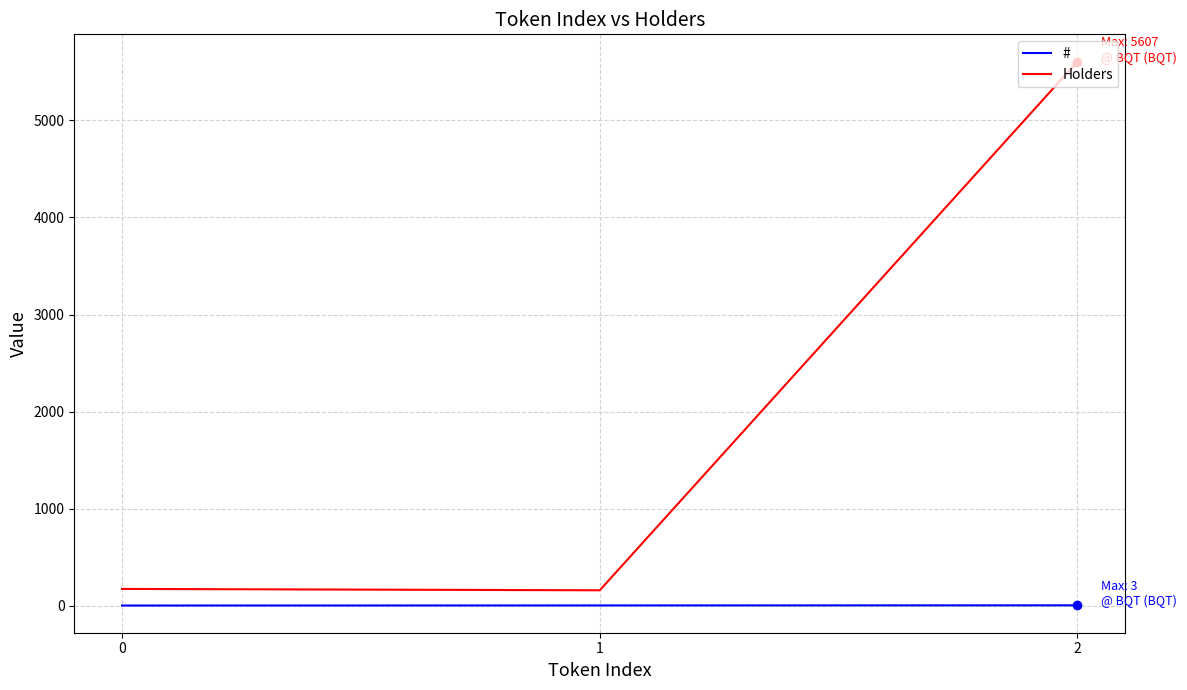

Is the value of Holders at 1 greater than the value of # at 0?

Yes